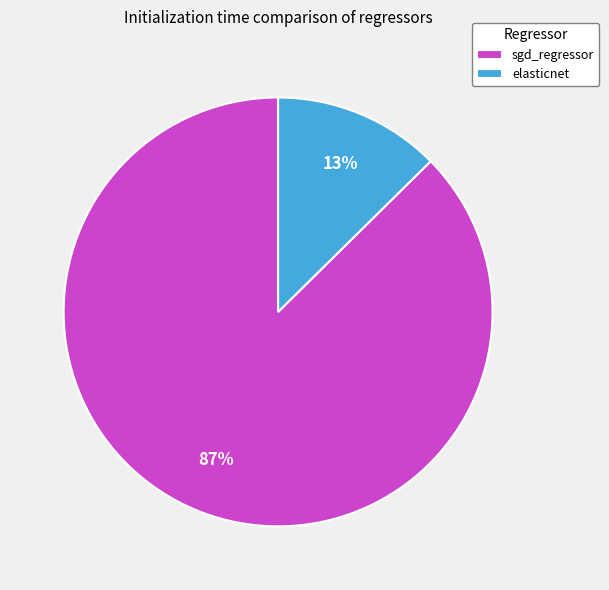

Which category accounts for the majority?

sgd_regressor